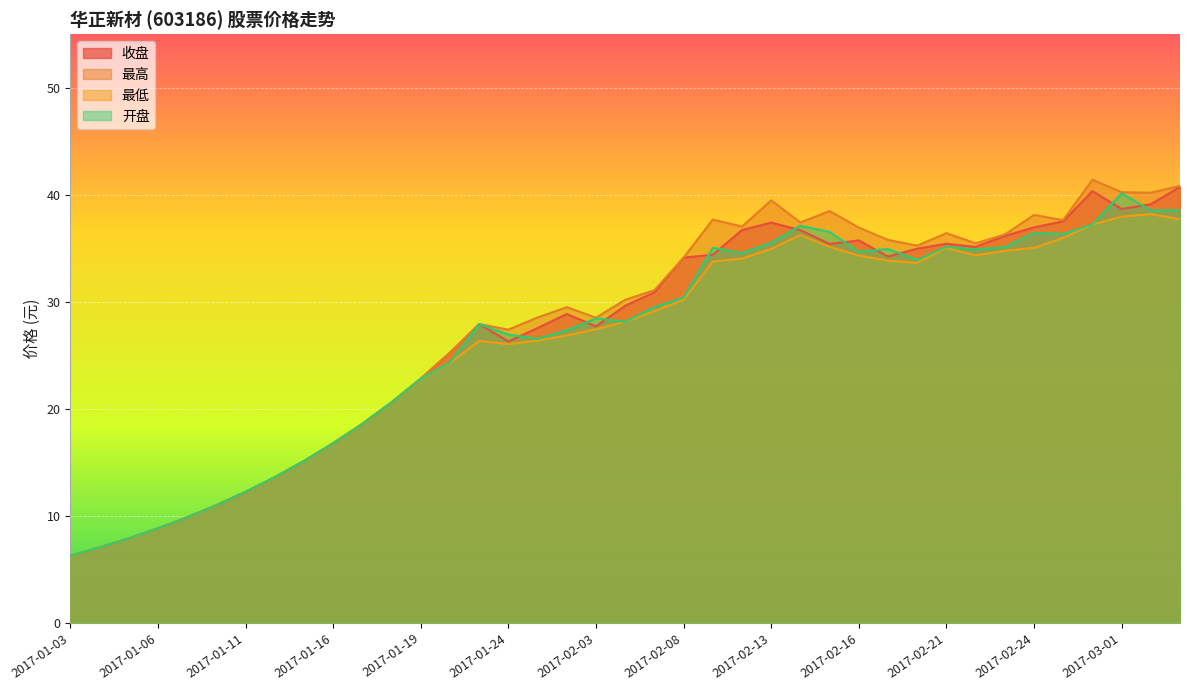

True or false: 最高 and 最低 intersect in this chart.

False